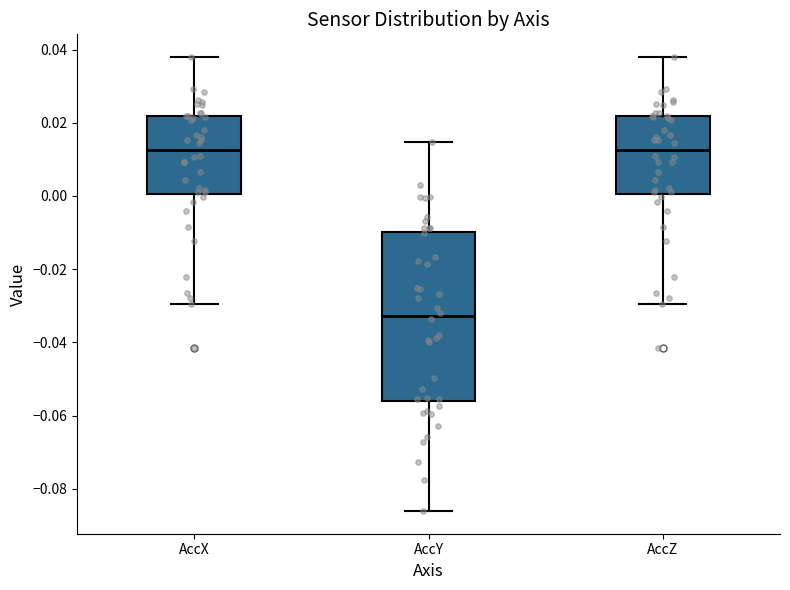

Reading left to right, transcribe this box plot: for each box, give where its median line is, the range the box spans, and where its two whiskers end, as read against the y-axis. The values are not printed on the chart, so give them approximately, as read against the axis.

AccX: median 0.012, box 0.000 to 0.022, whiskers -0.030 to 0.038
AccY: median -0.032, box -0.056 to -0.010, whiskers -0.086 to 0.014
AccZ: median 0.012, box 0.000 to 0.022, whiskers -0.030 to 0.038